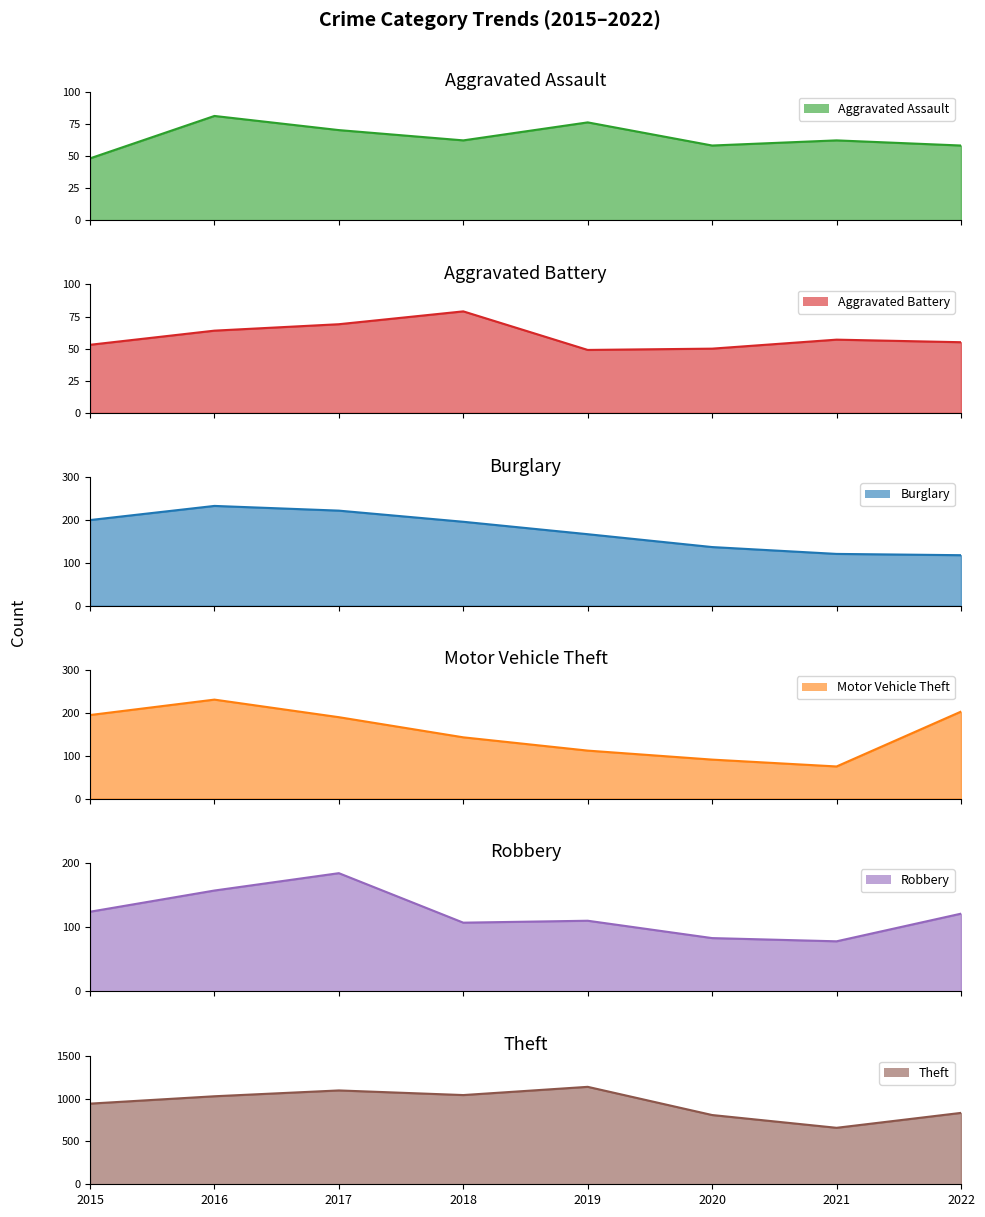

How many data points in Theft are less than 1027?

4